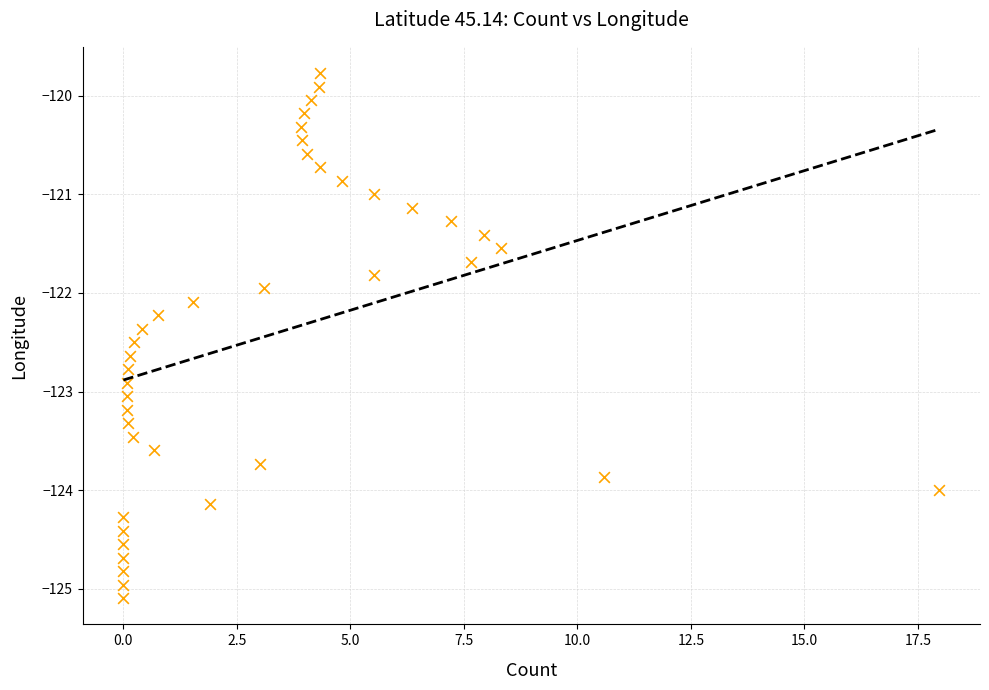

What is the range of Y values (max minus min)?

5.3